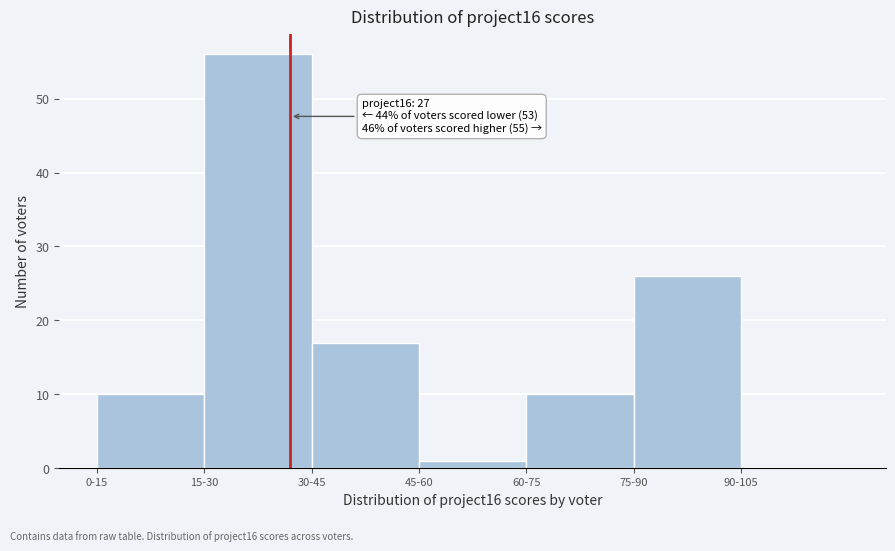

Reading left to right, extract all data points from this chart.

0-15=10	15-30=56	30-45=17	45-60=1	60-75=10	75-90=26	90-105=0